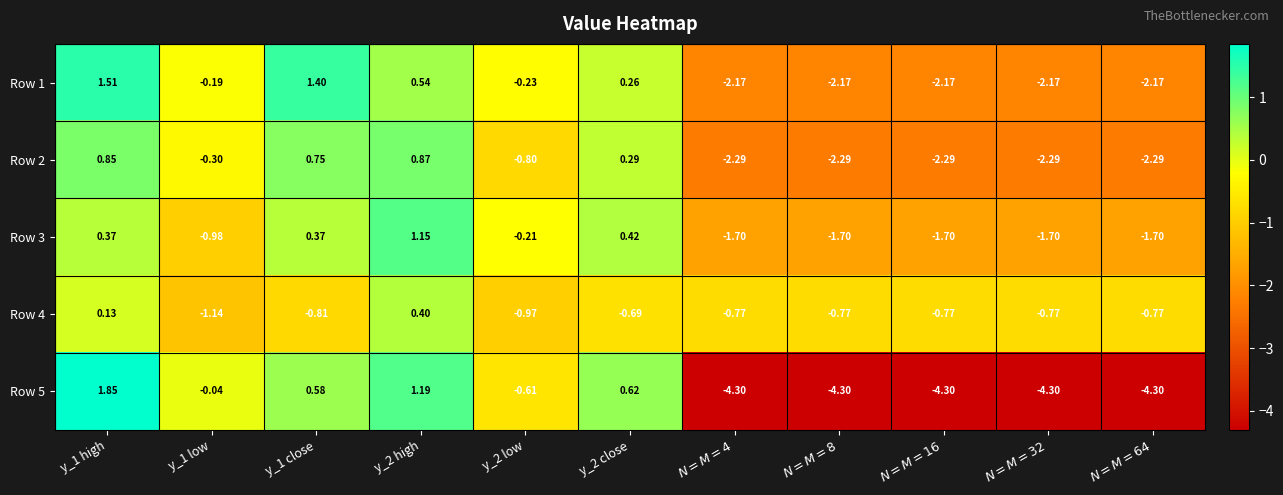

What is the spread (max minus min) of values at $N=M=4$?

3.5